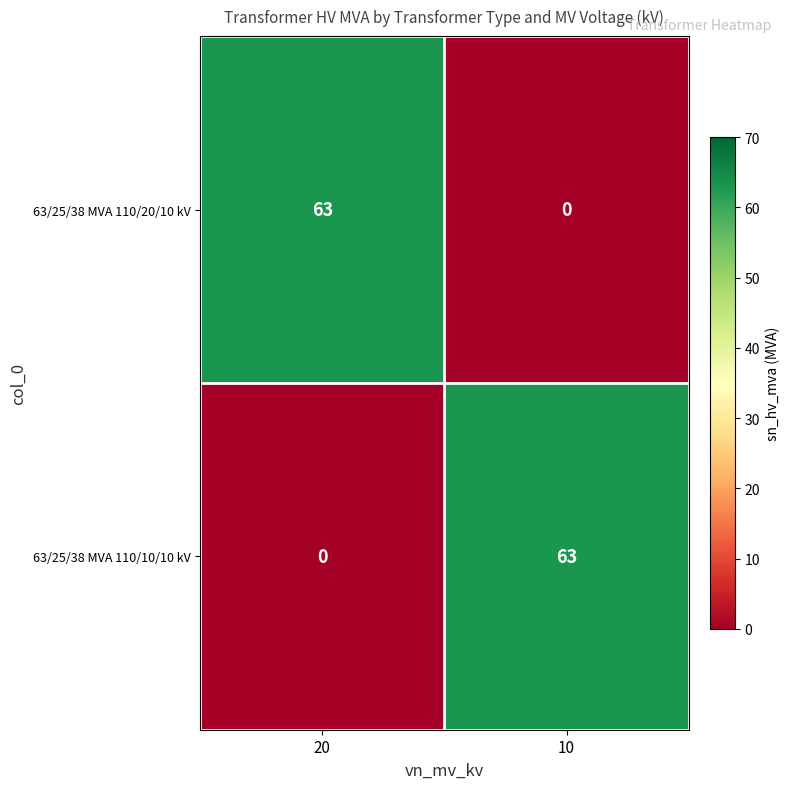

What is the total value across all series at 10?

63